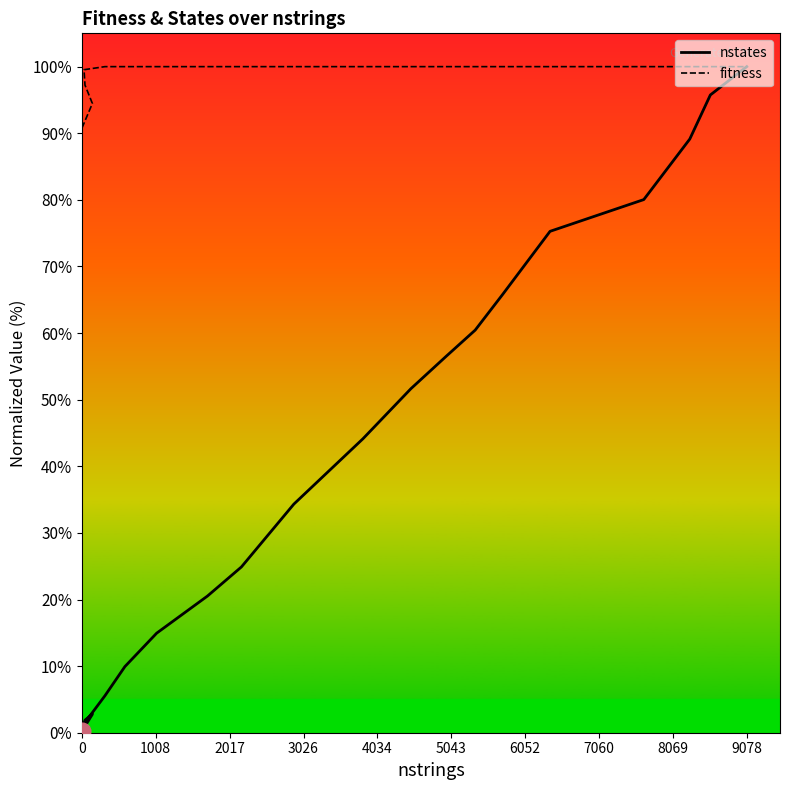

At which category is the sum across all series the highest?

9078